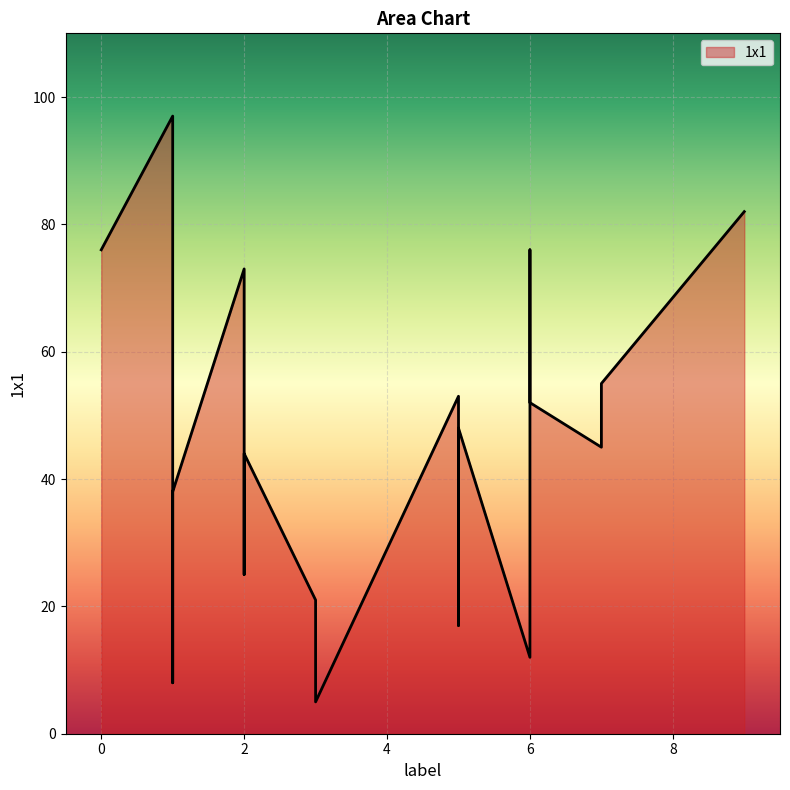

What is the sum of the values at 5 and 0?

93